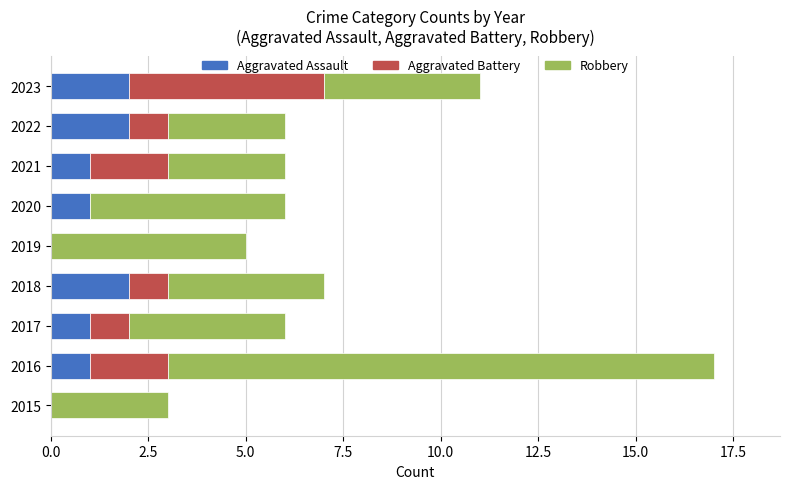

At which category is the sum across all series the highest?

2016